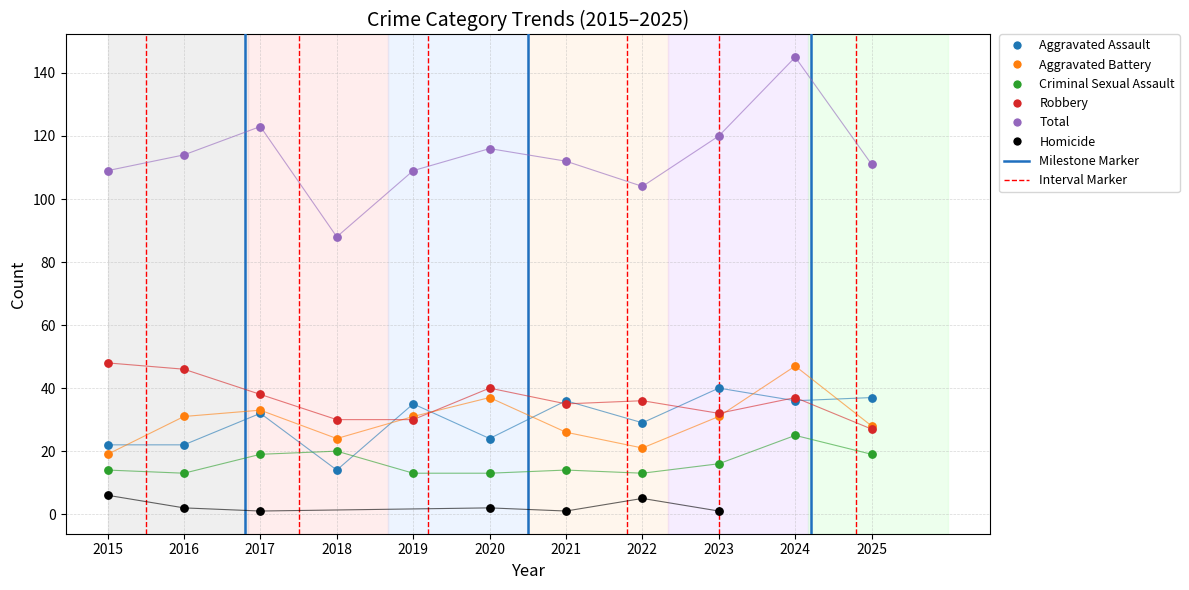

Which series contains the highest Y value?

Total